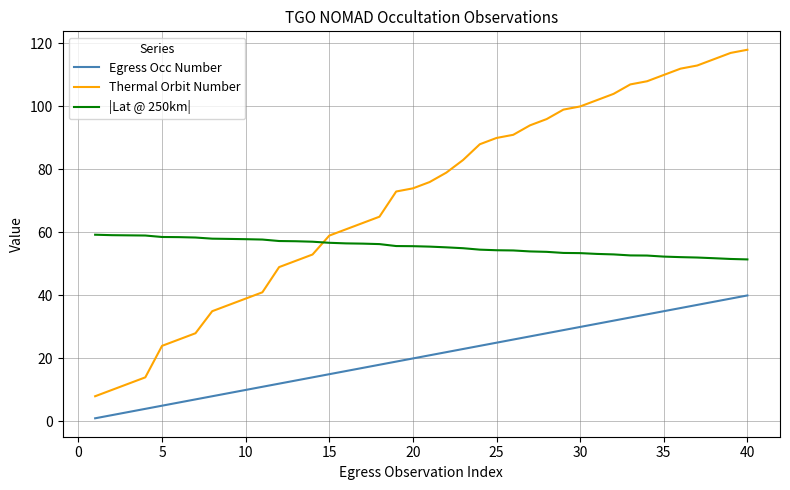

What is the difference between the maximum and minimum values in the Thermal Orbit Number series?

110.0